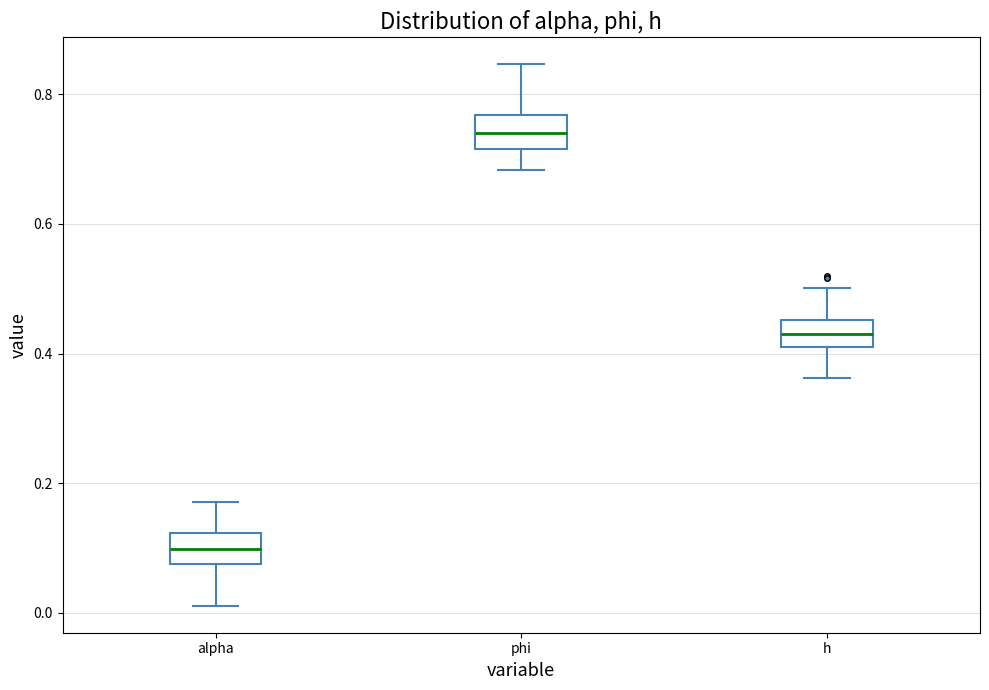

Reading left to right, transcribe this box plot: for each box, give where its median line is, the range the box spans, and where its two whiskers end, as read against the y-axis. The values are not printed on the chart, so give them approximately, as read against the axis.

alpha: median 0.10, box 0.08 to 0.12, whiskers 0.02 to 0.18
phi: median 0.74, box 0.72 to 0.76, whiskers 0.68 to 0.84
h: median 0.44, box 0.42 to 0.46, whiskers 0.36 to 0.50